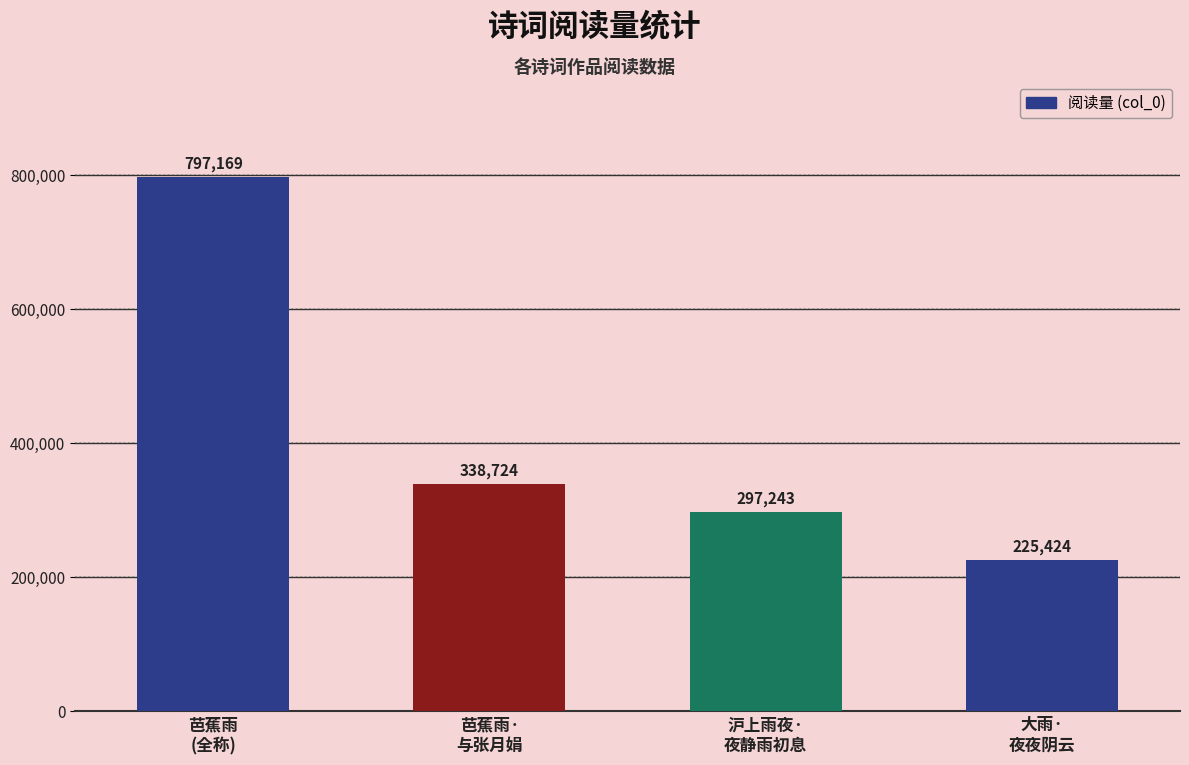

What is the change in value from 芭蕉雨
(全称) to 大雨·
夜夜阴云?

-571745